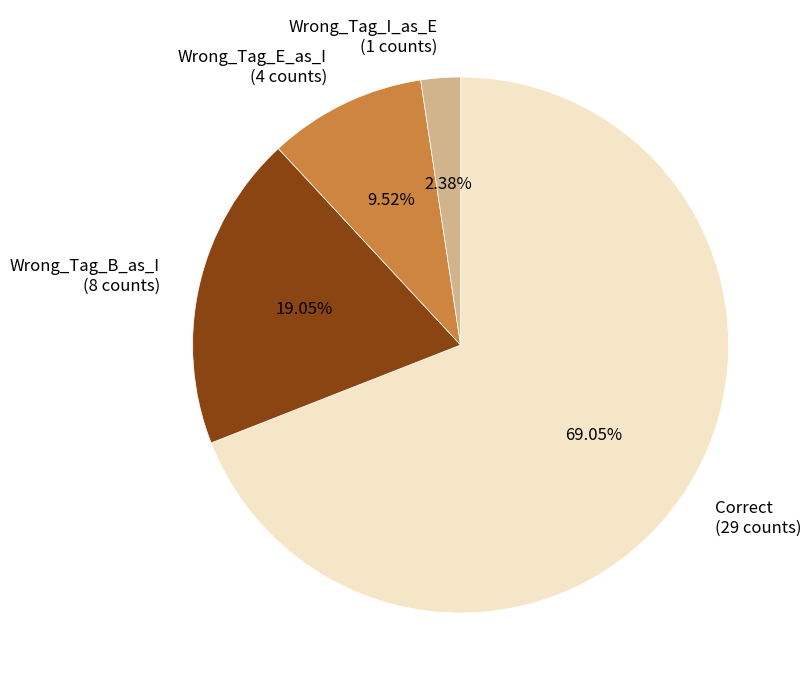

How many segments does this pie chart have?

4